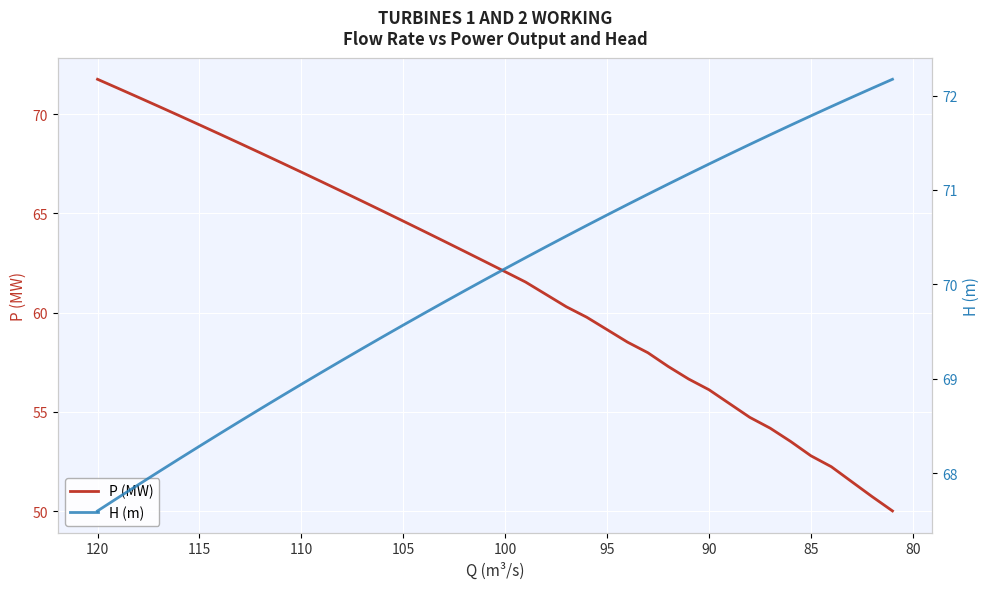

Is this an area chart (filled region under the line)?

No